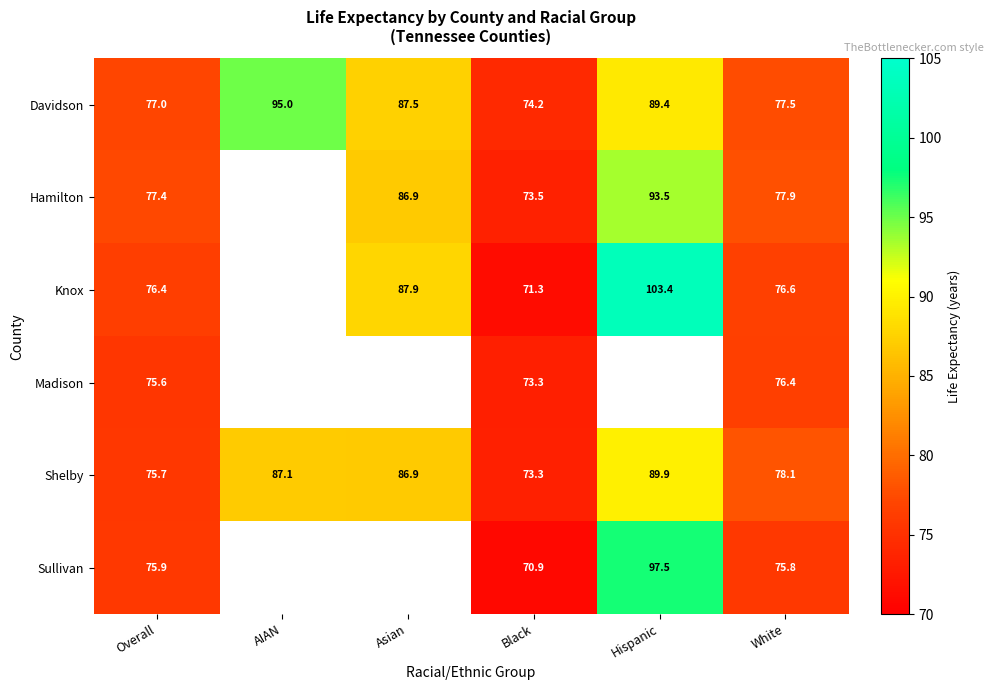

The value of Madison at Black is 108.9. True or false?

False